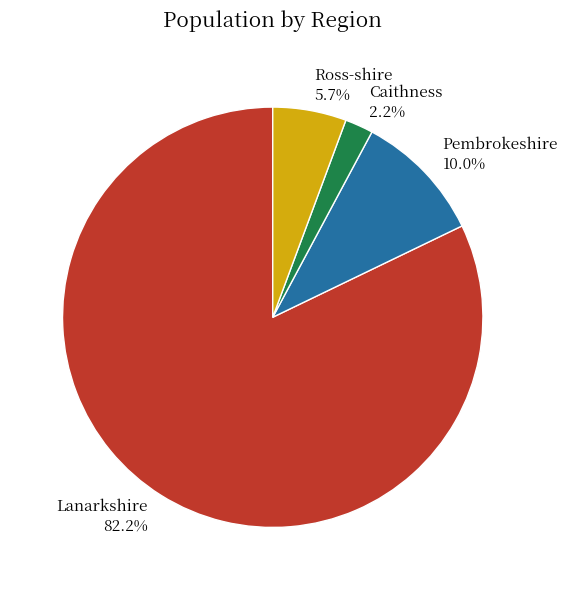

True or false: Ross-shire accounts for 6% of the total.

True